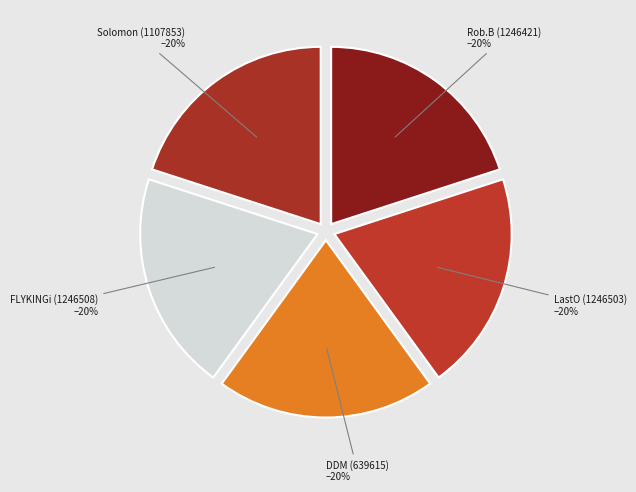

How many segments does this pie chart have?

5